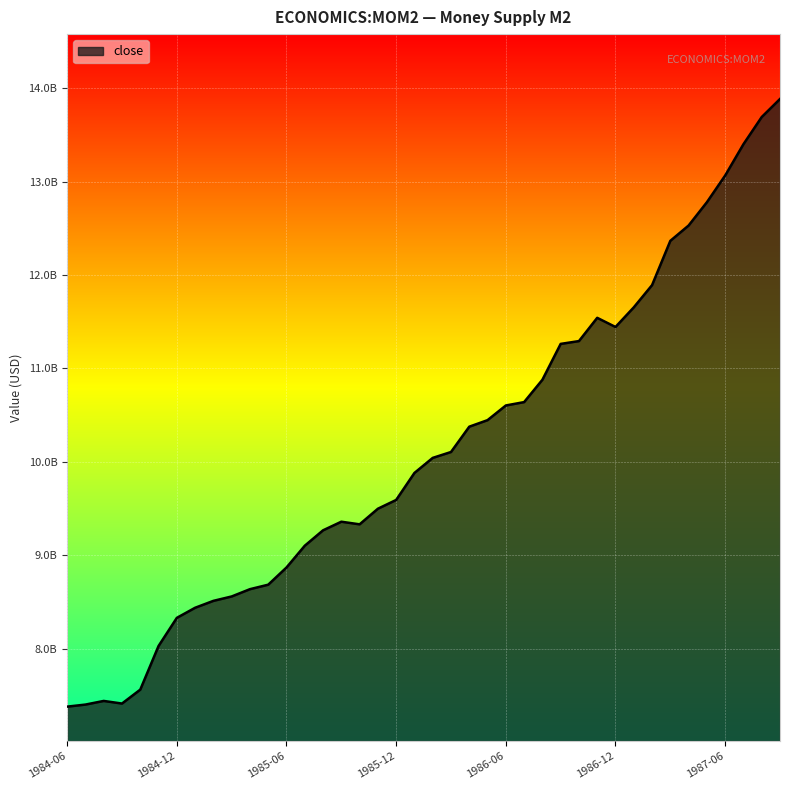

How many points are higher than both their immediate neighbors (excluding endpoints)?

3